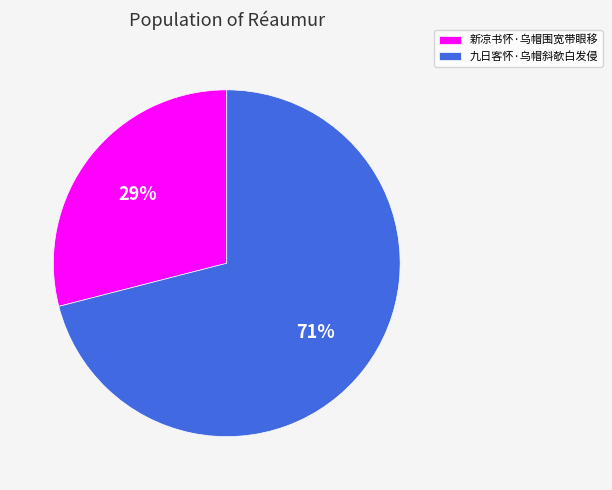

How many segments does this pie chart have?

2